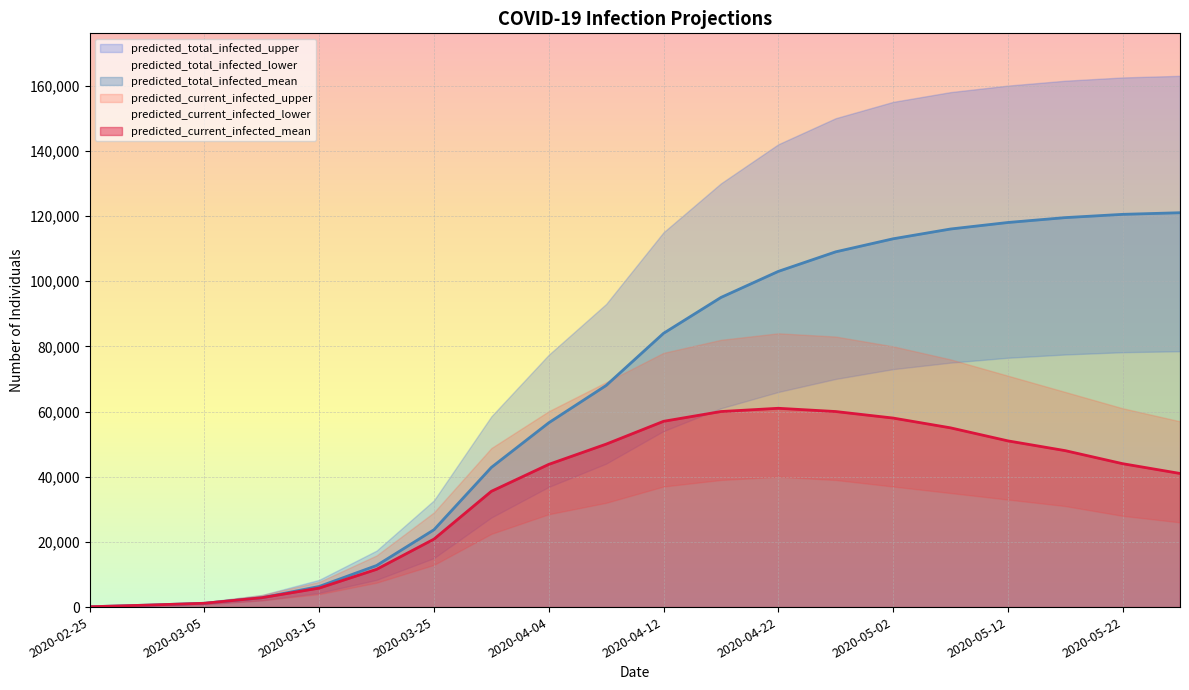

What is the difference between the highest and lowest values at 2020-05-07?

123000